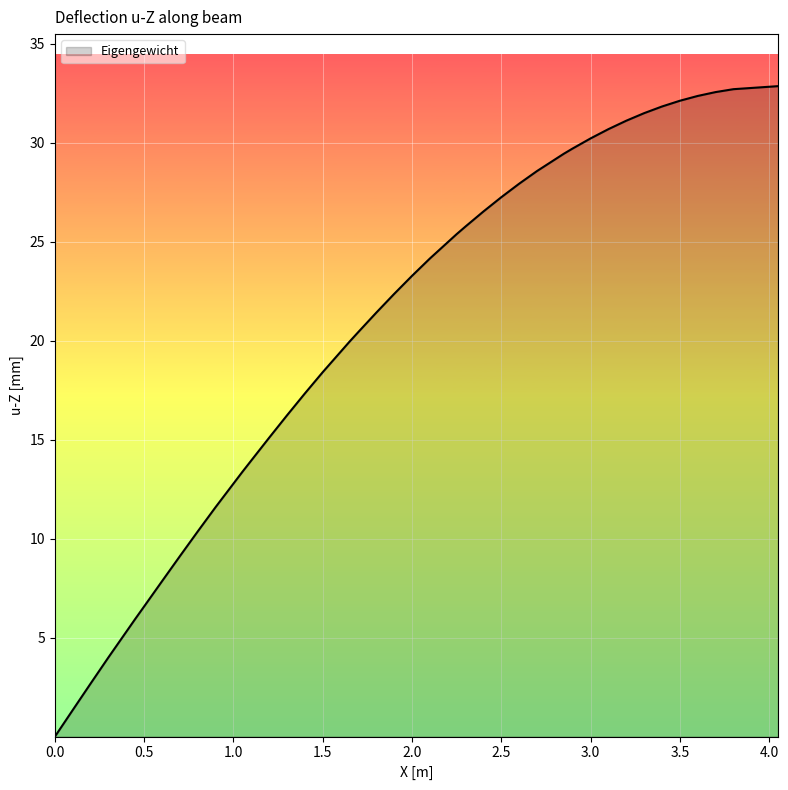

What is the difference between the maximum and minimum values?

32.9